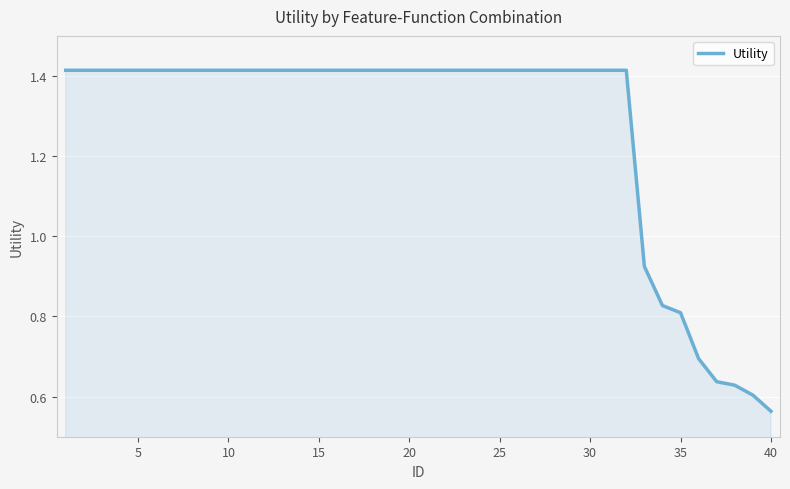

Does the chart display data point markers on the line(s)?

No